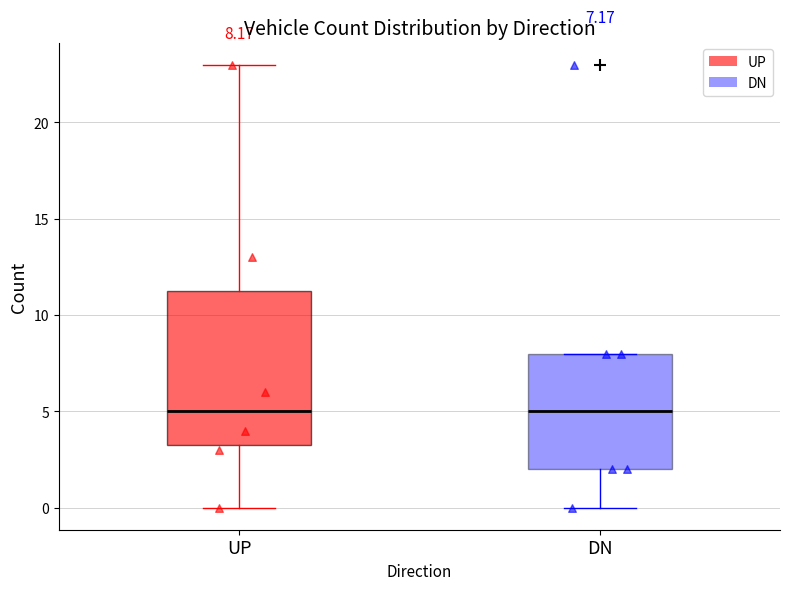

Comparing the boxes themselves (not the whiskers), which one is the tallest?

UP